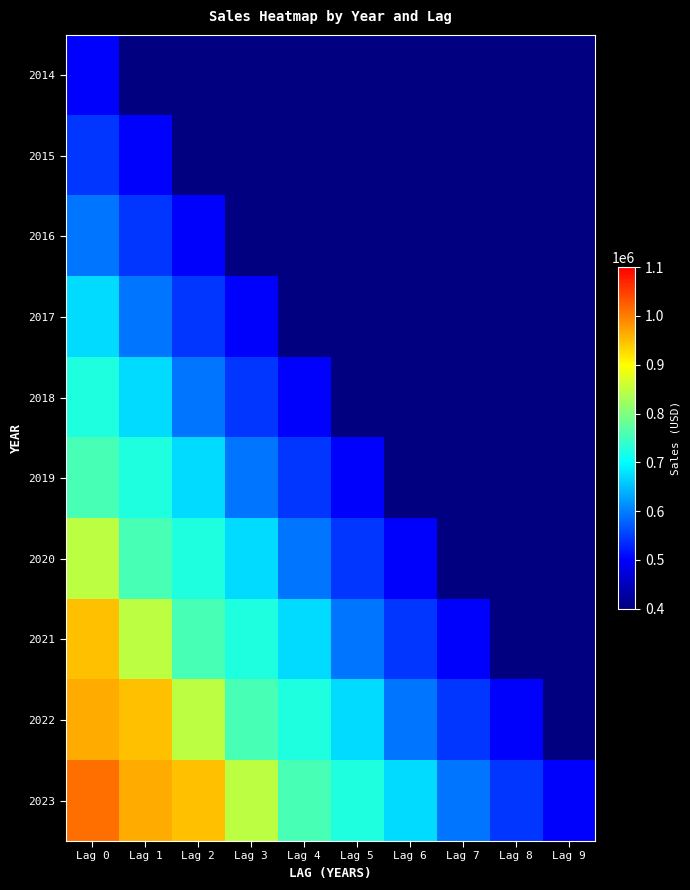

How many positive values does the 2021 series have?

8